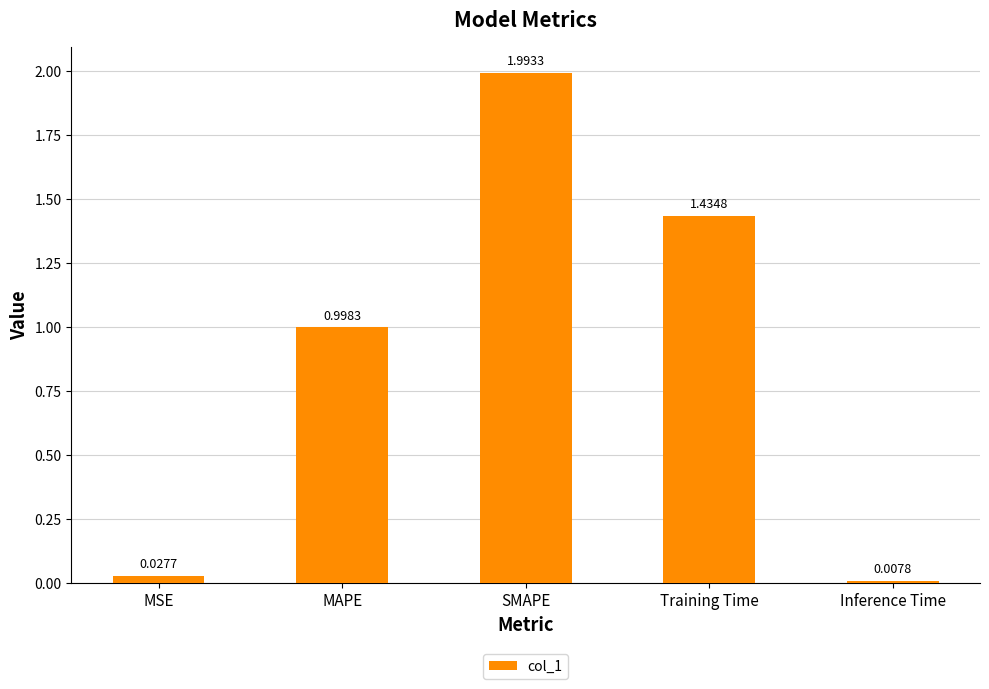

How many categories are shown in the chart?

5